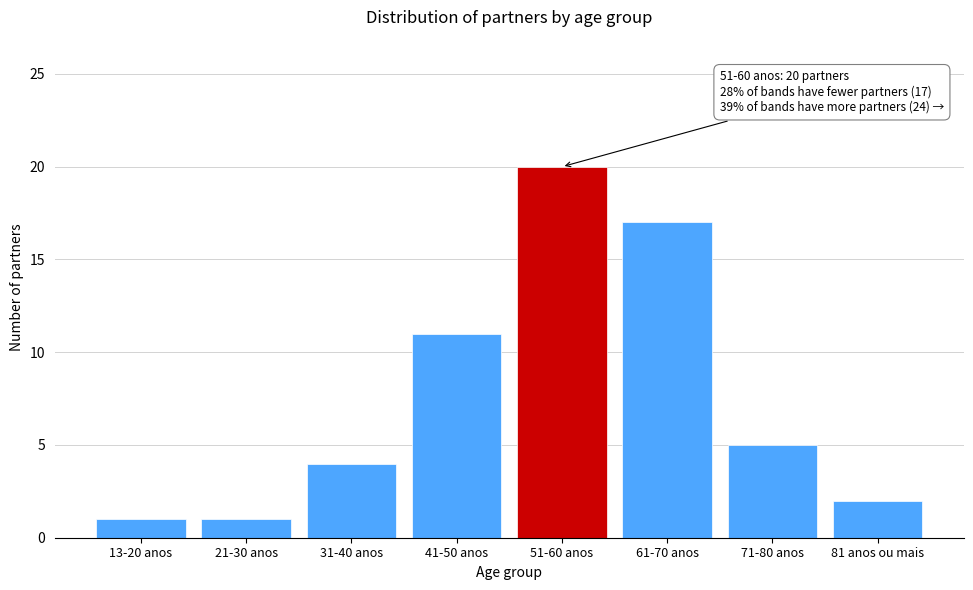

Reading left to right, extract all data points from this chart.

13-20 anos=1	21-30 anos=1	31-40 anos=4	41-50 anos=11	51-60 anos=20	61-70 anos=17	71-80 anos=5	81 anos ou mais=2